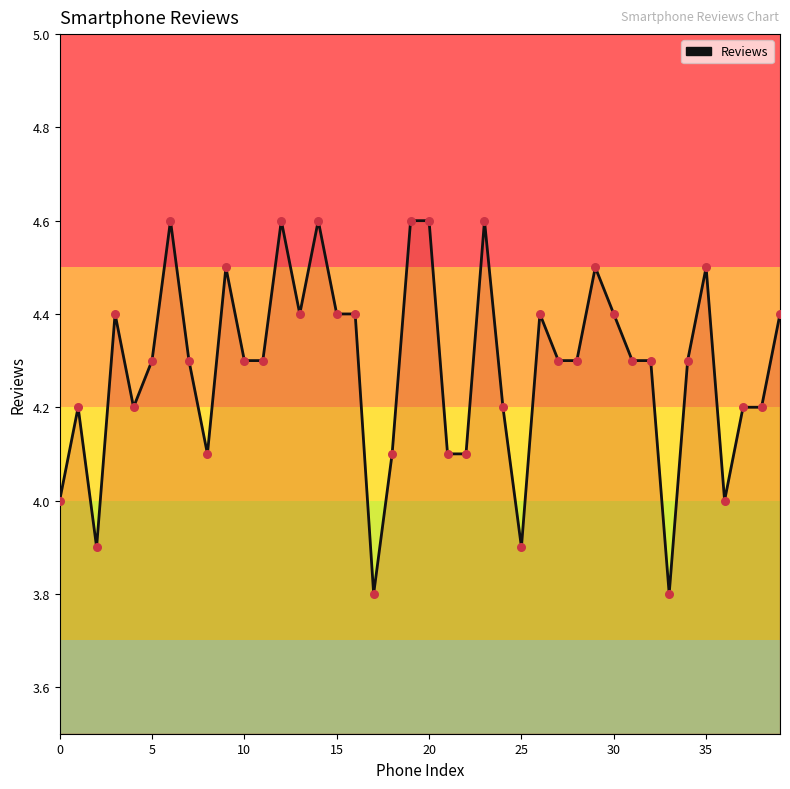

What is the difference between the maximum and minimum values?

0.8